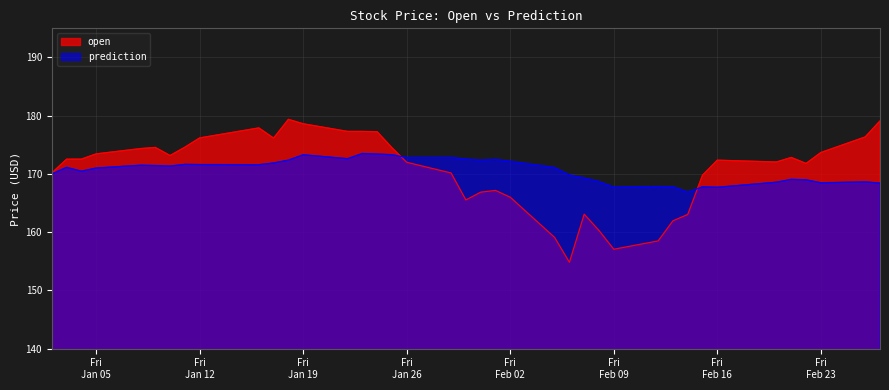

After their last crossing, which series has the higher values: open or prediction?

open